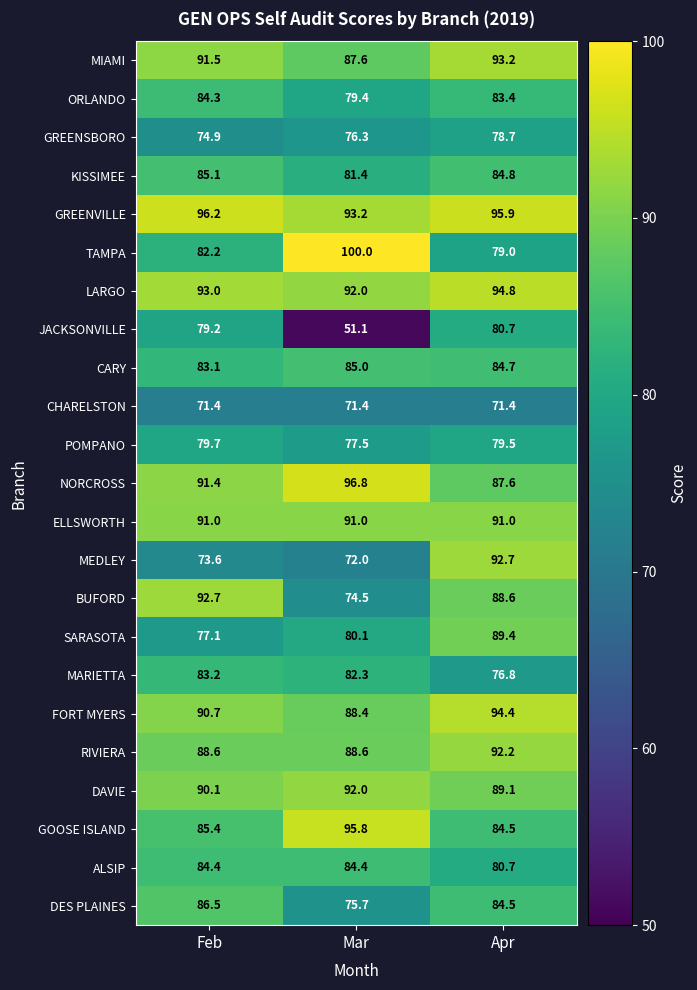

Which label corresponds to the largest value in the chart?

Mar